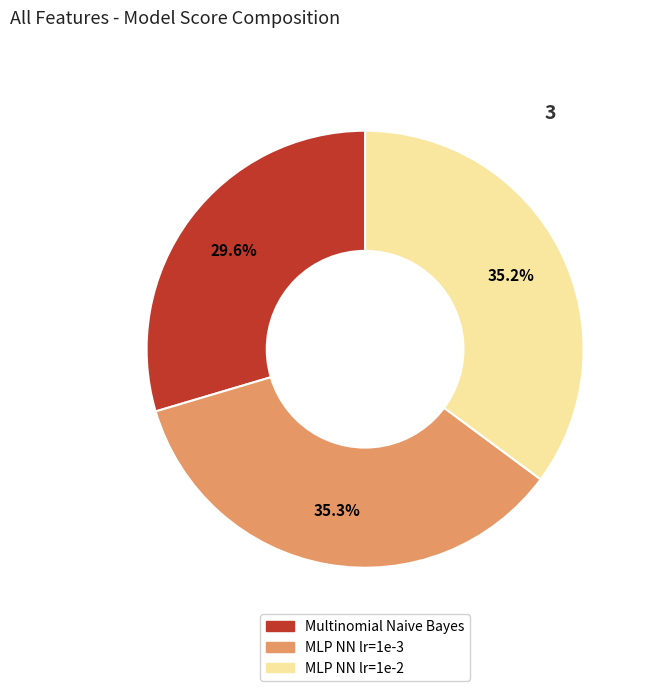

True or false: MLP NN lr=1e-2 accounts for 35% of the total.

True